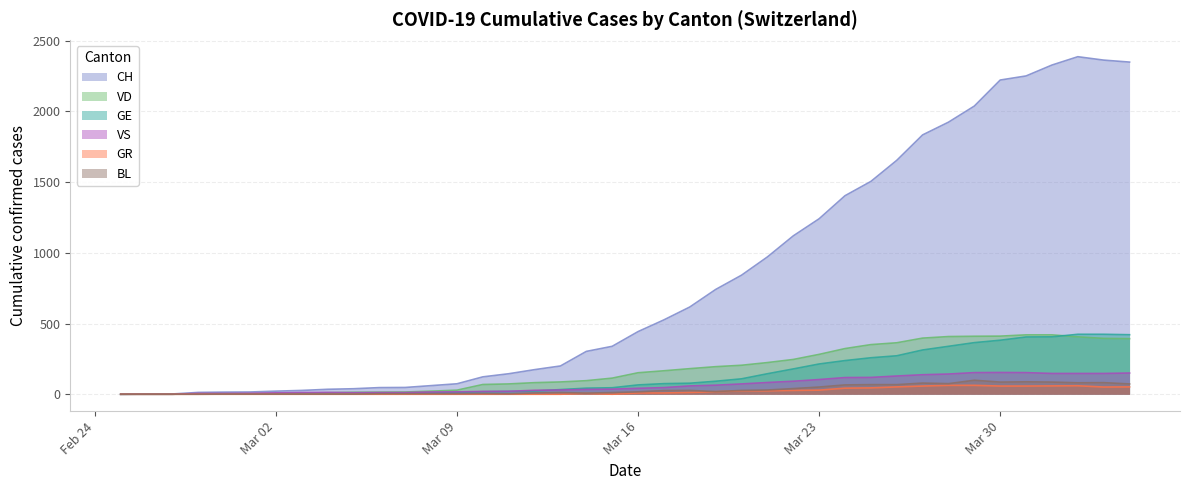

At which label is VD closest to 210?

2020-03-20